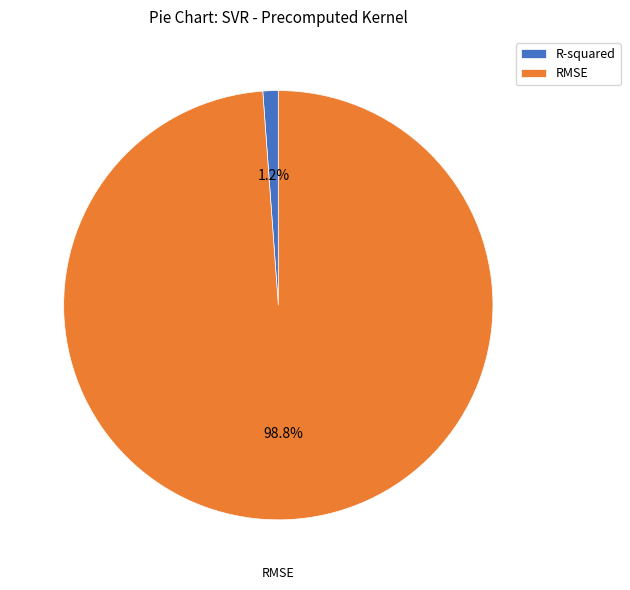

Between RMSE and R-squared, which is larger?

RMSE